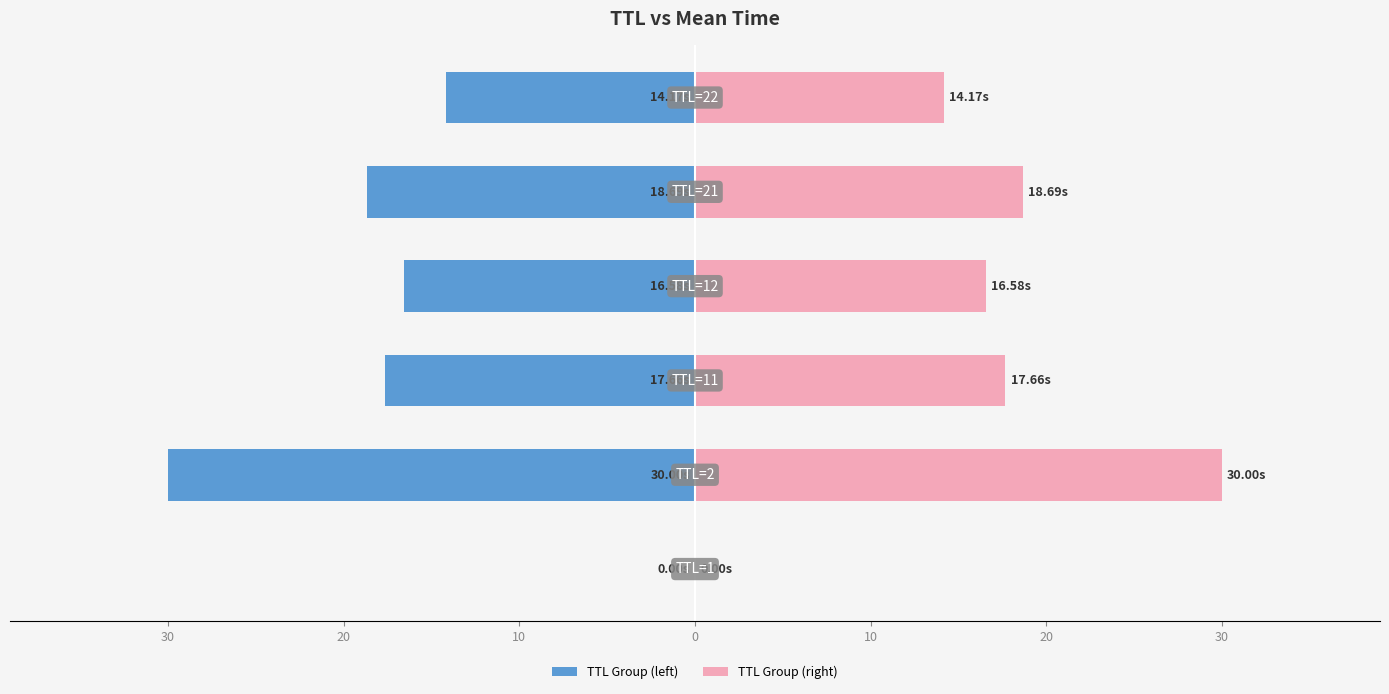

Which series changed the most between 20 and 0?

TTL Group (left)